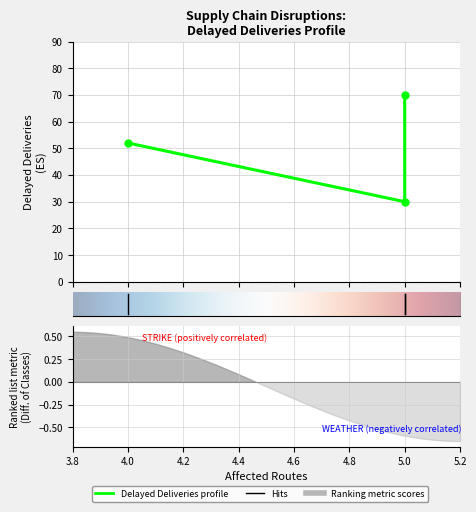

How many data points does each series have?

3